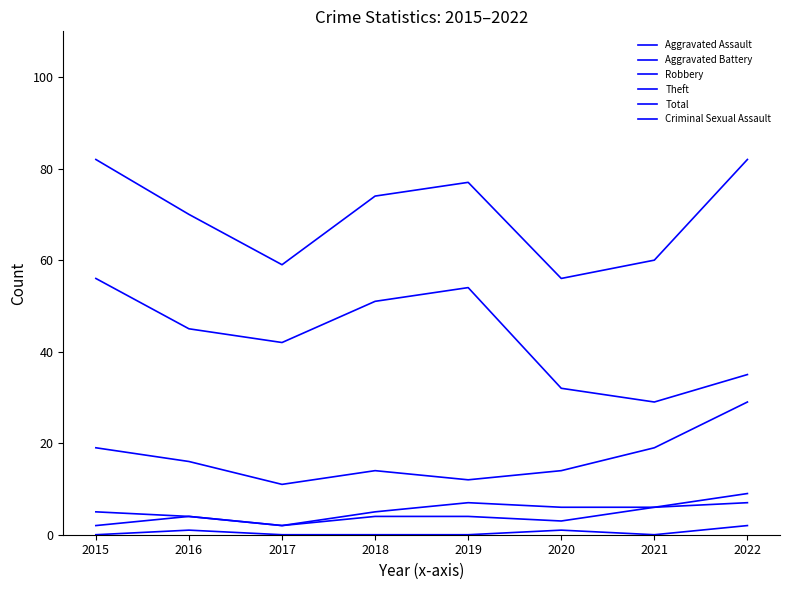

True or false: Total and Robbery intersect in this chart.

False